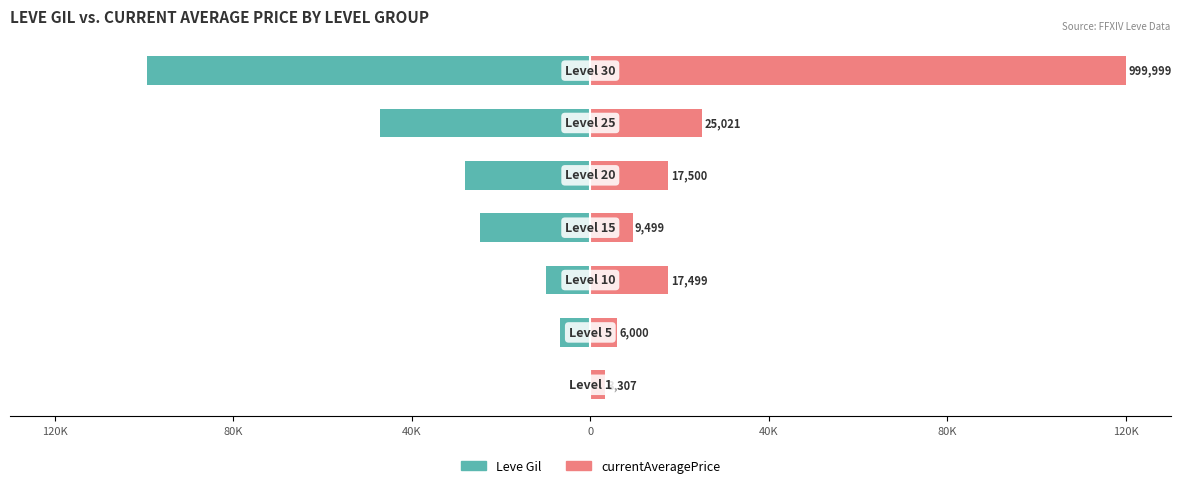

What is the lowest value of the Leve Gil series?

-99220